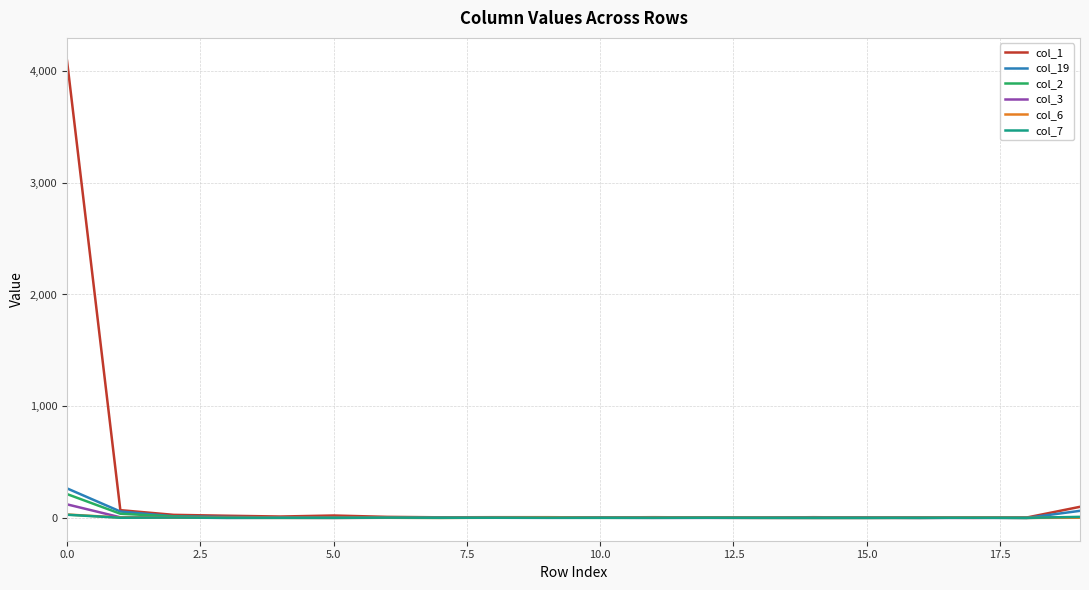

Which series has the largest range (max minus min)?

col_1